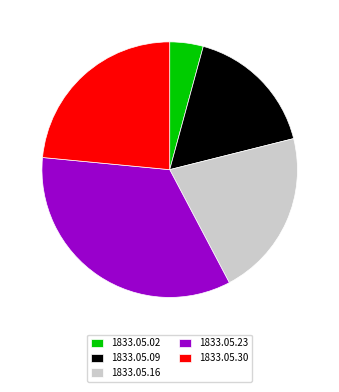

Does 1833.05.16 represent more than half of the total?

No